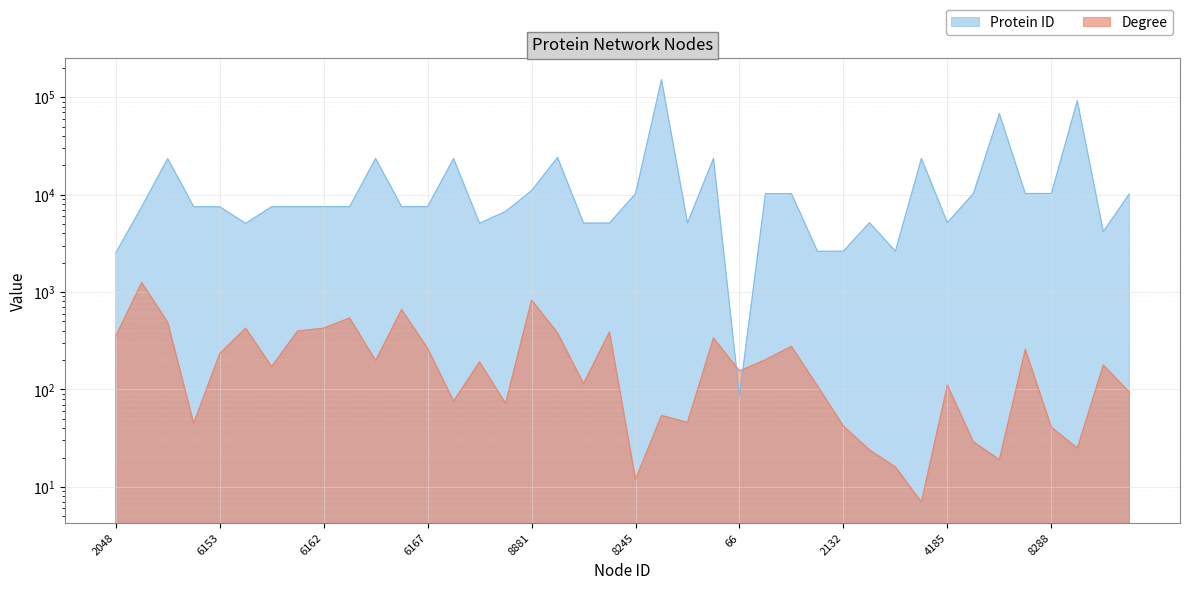

What are all the series names shown in the legend?

Degree, Protein ID